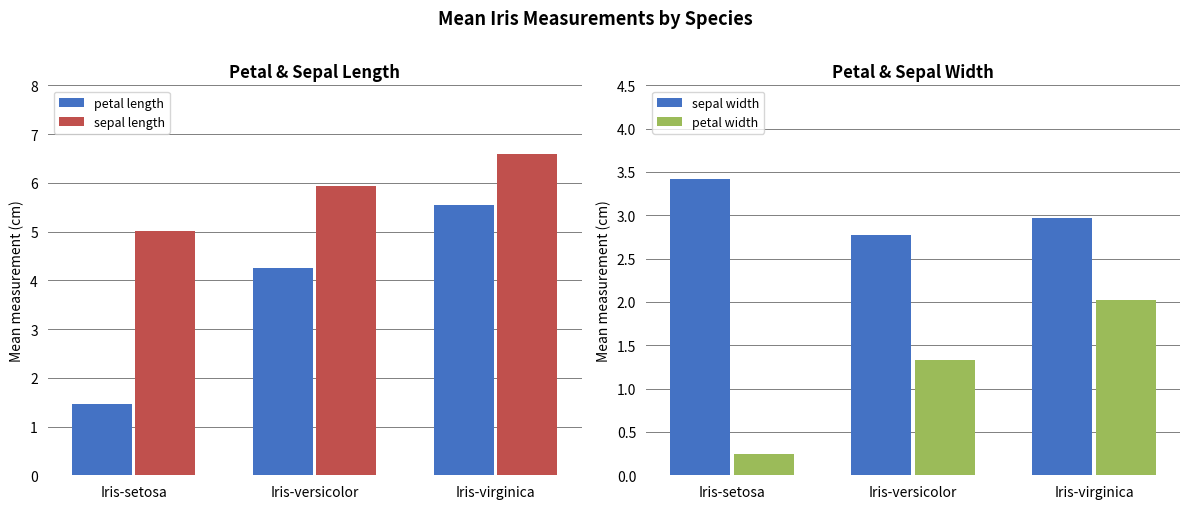

What is the lowest value of the petal width series?

0.2